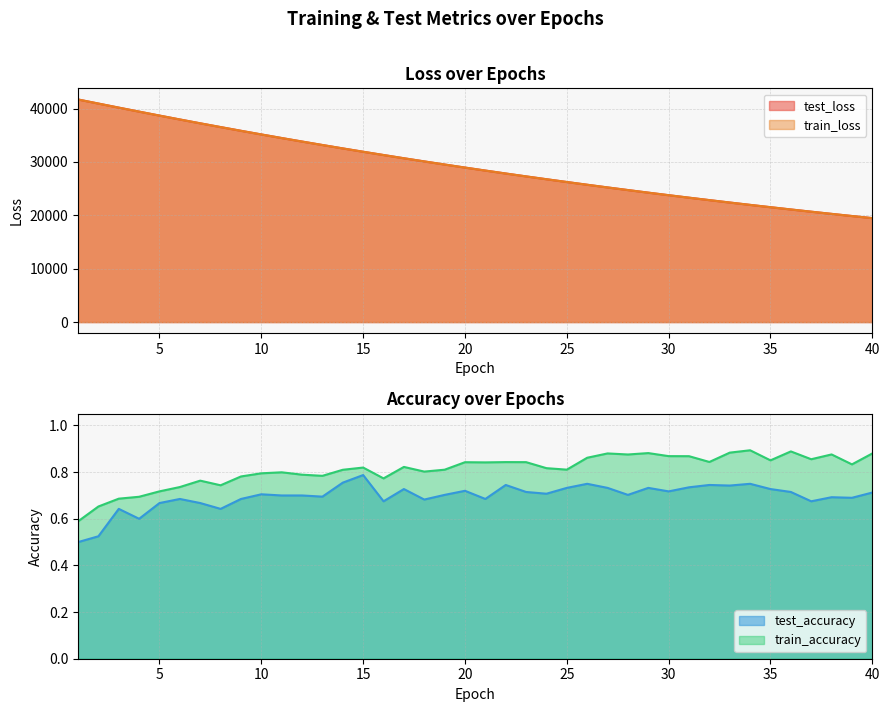

Rank the categories by train_accuracy value from lowest to highest.

1, 2, 3, 4, 5, 6, 8, 7, 16, 9, 13, 12, 10, 11, 18, 14, 19, 25, 24, 15, 17, 39, 21, 20, 23, 22, 32, 35, 37, 26, 31, 30, 28, 38, 40, 27, 29, 33, 36, 34